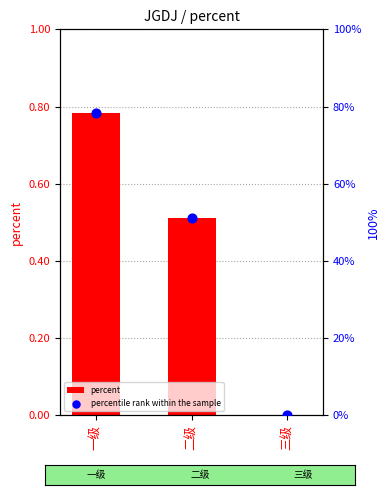

At which category is the sum across all series the highest?

一级